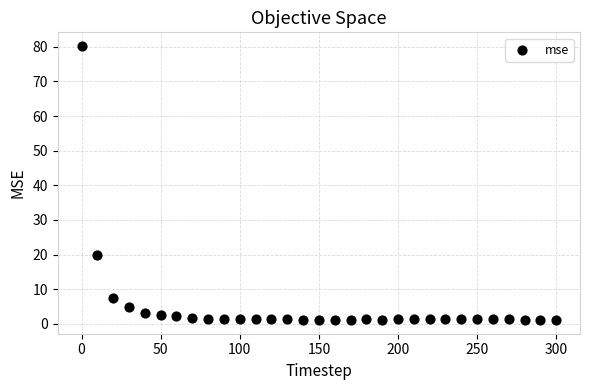

What Y value in the scatter plot is closest to 40?

19.8